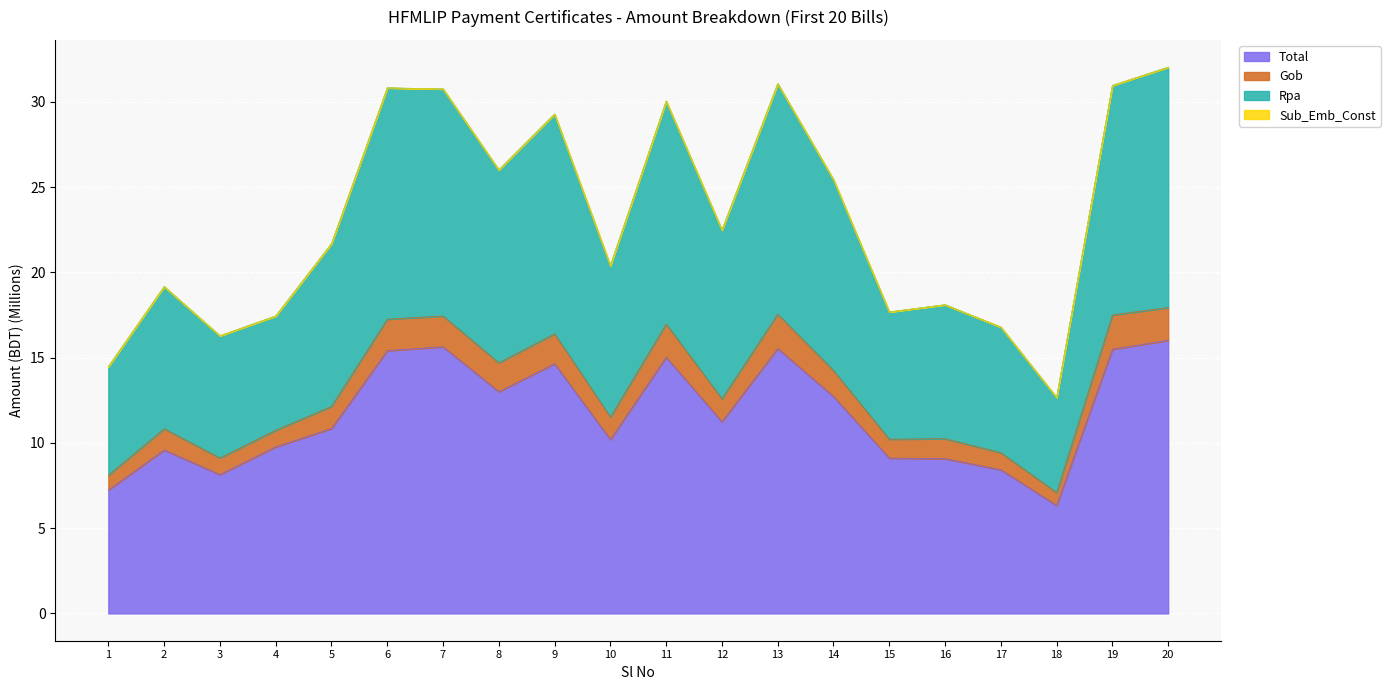

What is the highest value of the Total series?

16.0